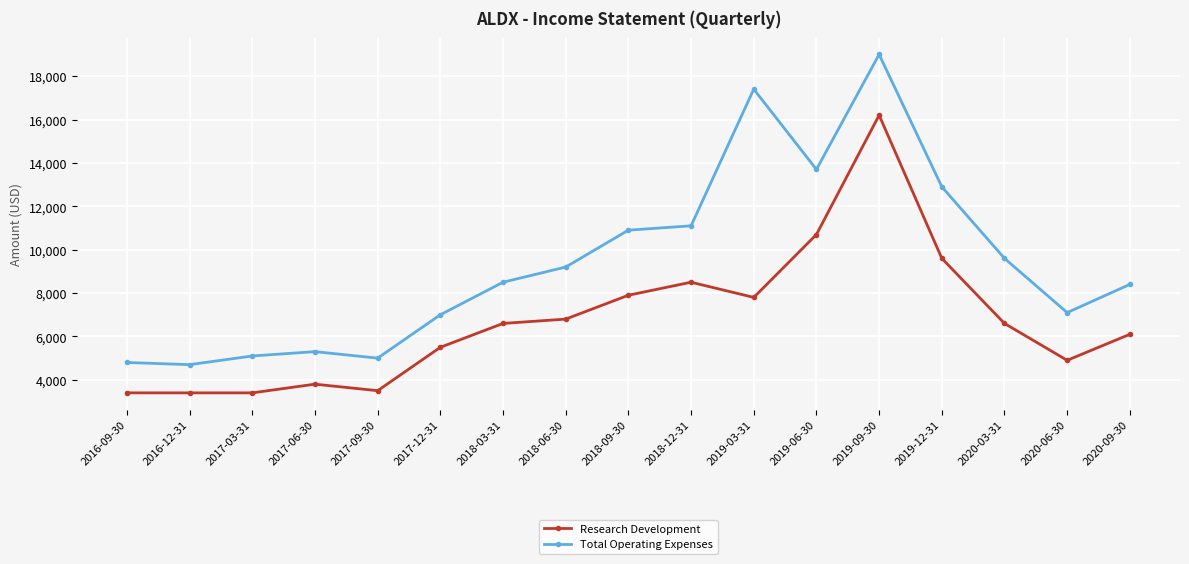

The value of Research Development at 2019-03-31 is 7800. True or false?

True